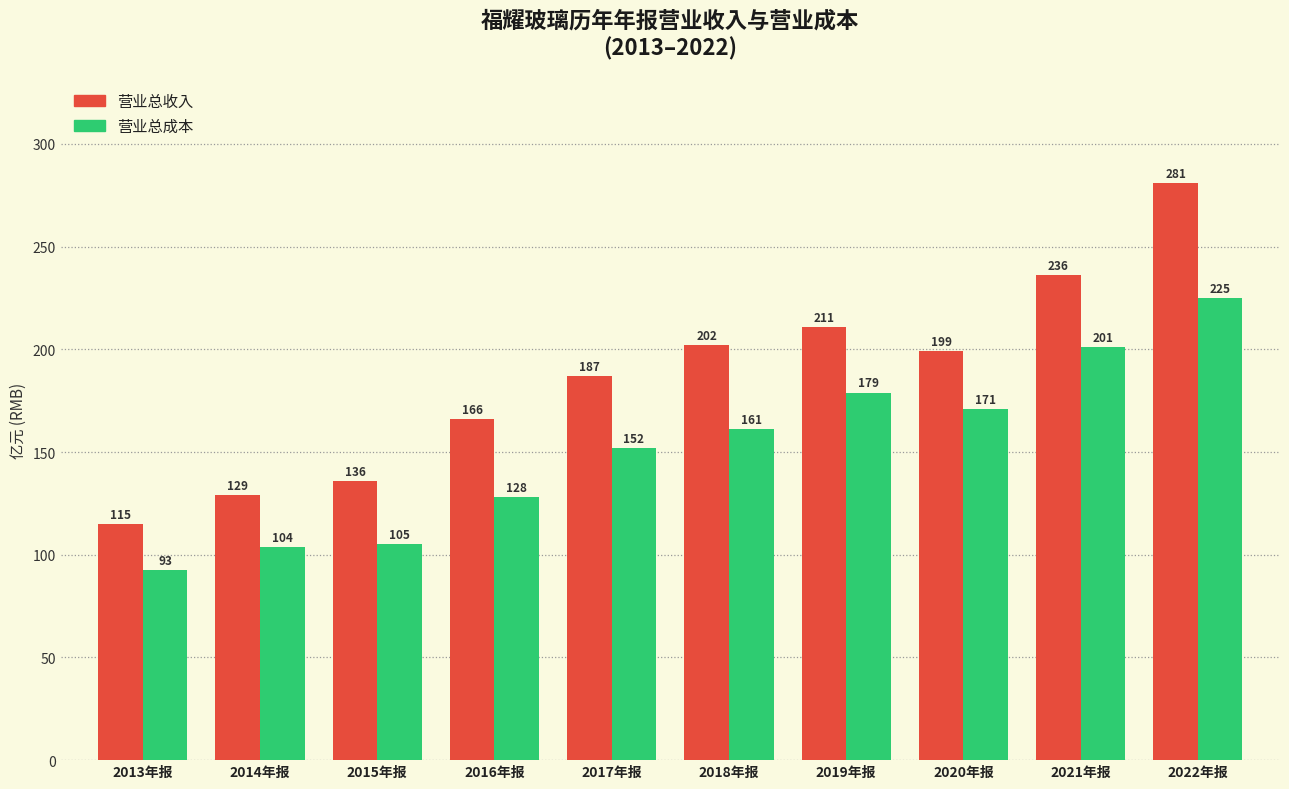

At 2019年报, list the series in order from smallest to largest.

营业总成本, 营业总收入